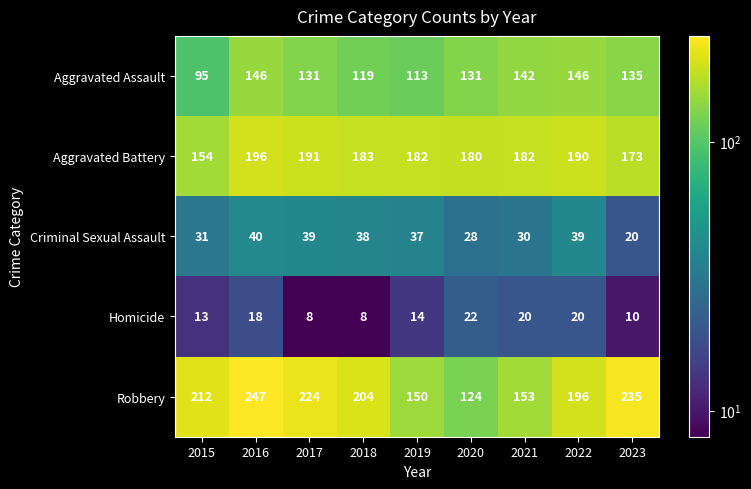

Rank the series by their maximum value, from highest to lowest.

Robbery, Aggravated Battery, Aggravated Assault, Criminal Sexual Assault, Homicide